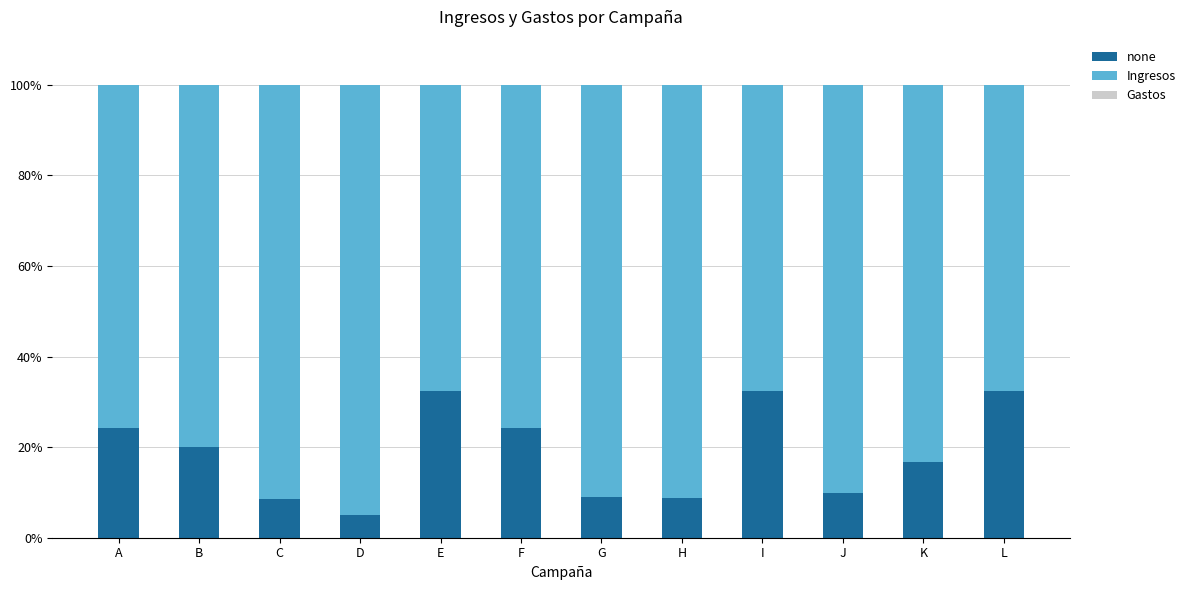

How many categories are shown in the chart?

12